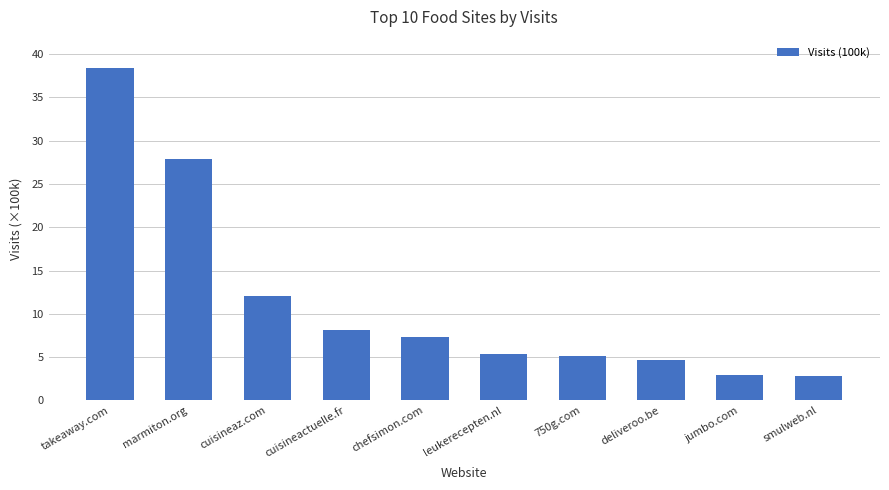

What is the change in value from marmiton.org to cuisineaz.com?

-15.8